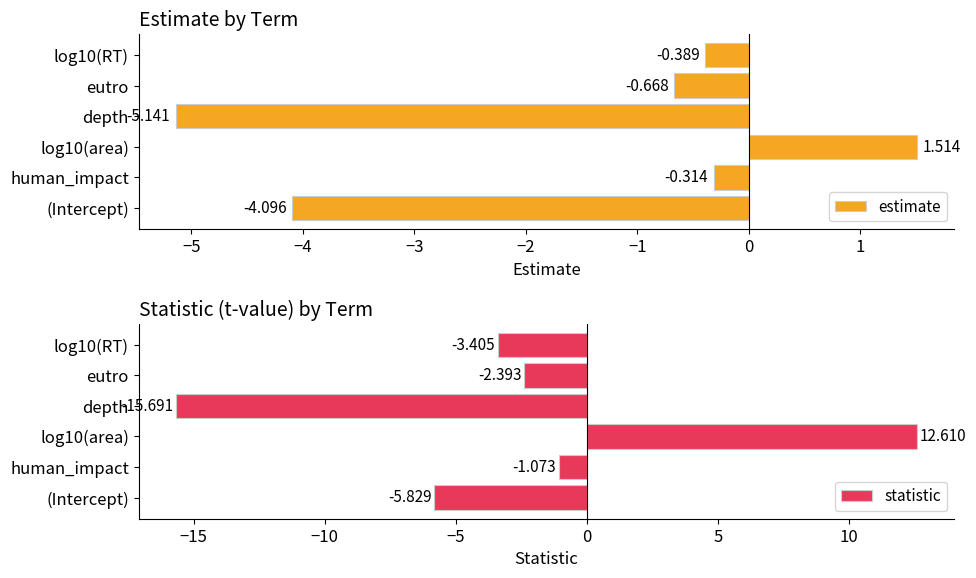

How many data points in estimate are less than 0?

5